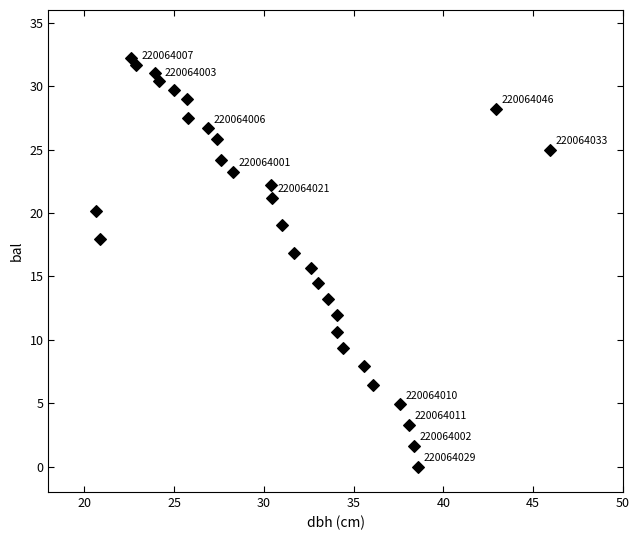

What is the range of X values (max minus min)?

25.3